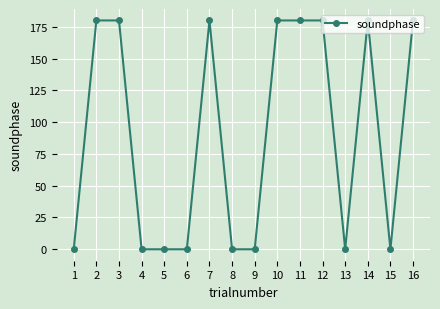

Is it true that the value at 4 is 118?

False